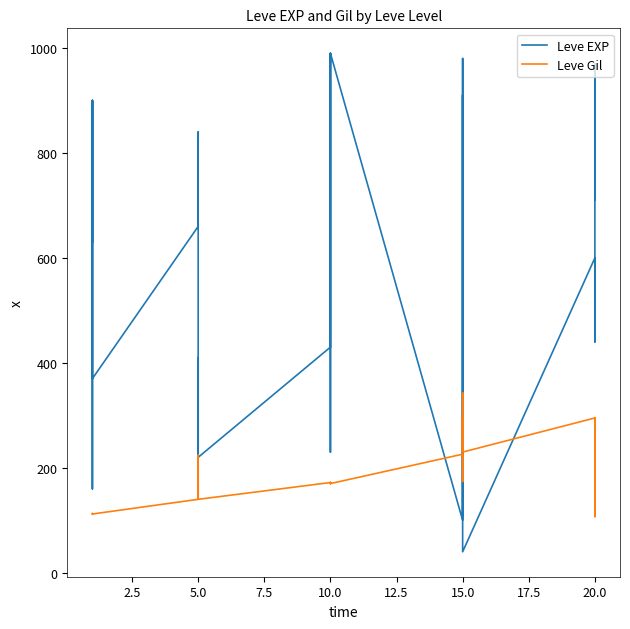

How many values in the Leve EXP series exceed 600?

12